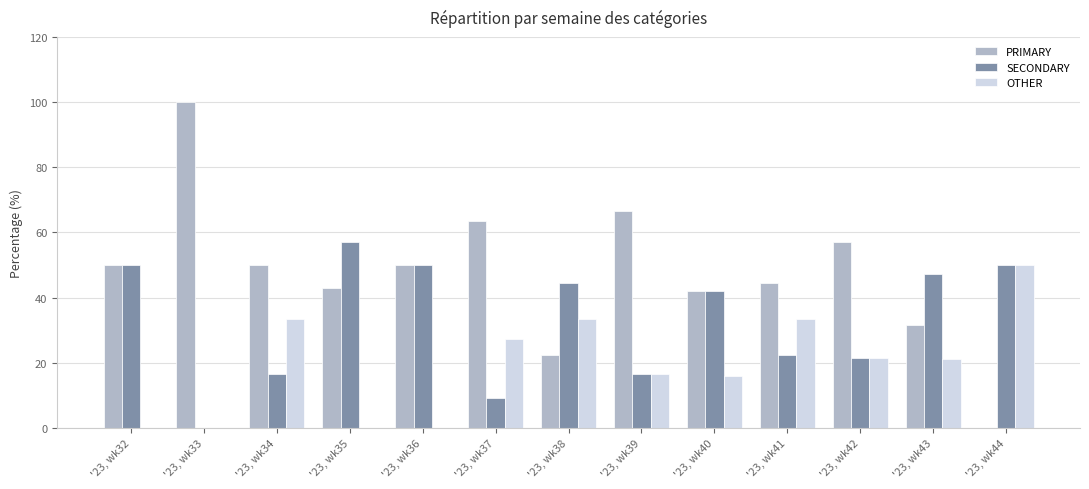

The PRIMARY series shows 60.8 at '23, wk35. True or false?

False